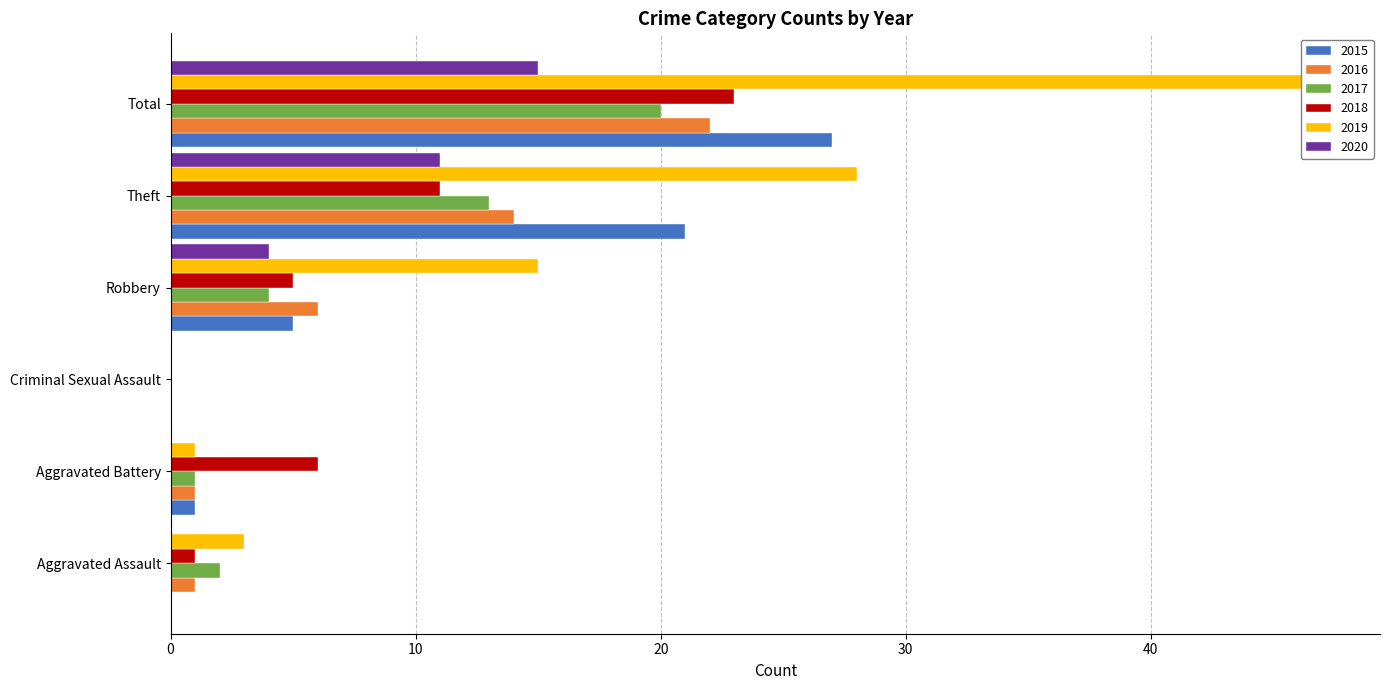

Which label corresponds to the smallest value in the chart?

Aggravated Assault